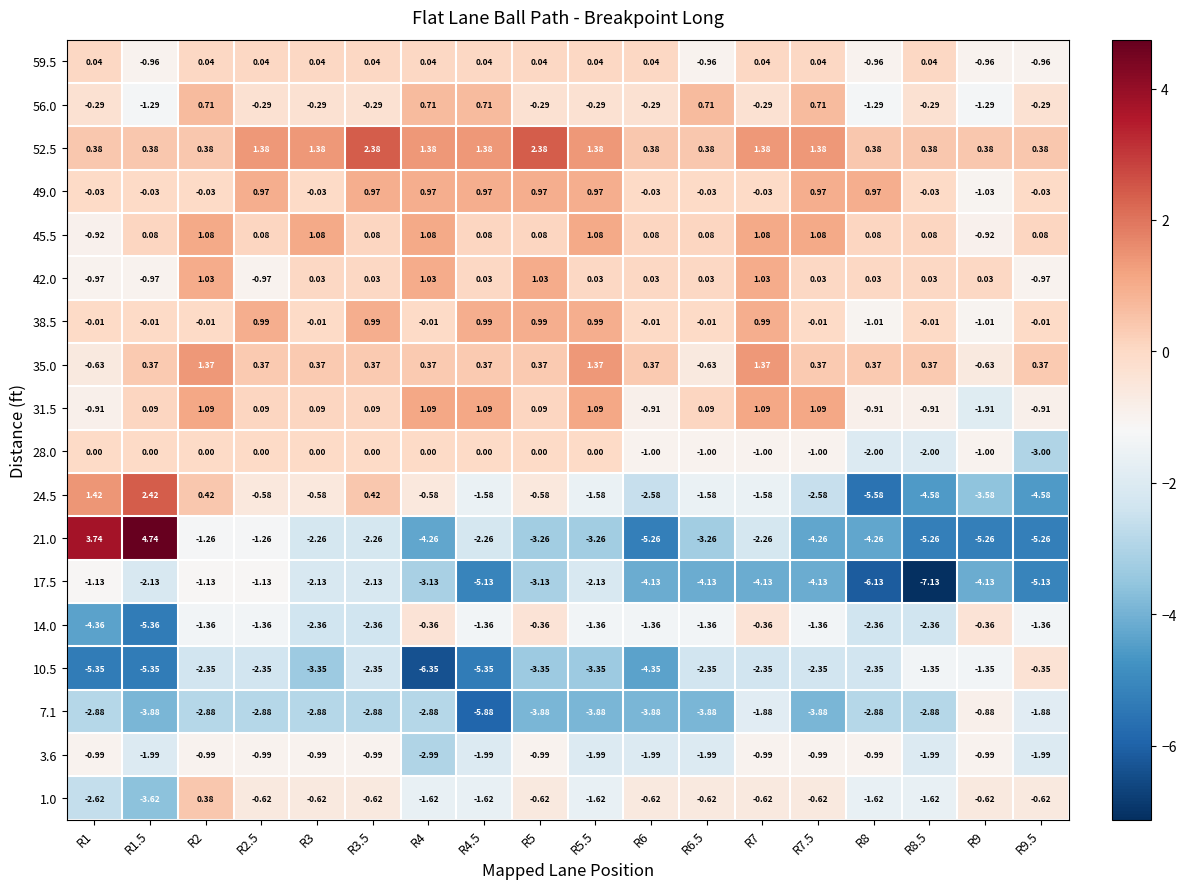

Which series changed the most between R1 and R6.5?

21.0